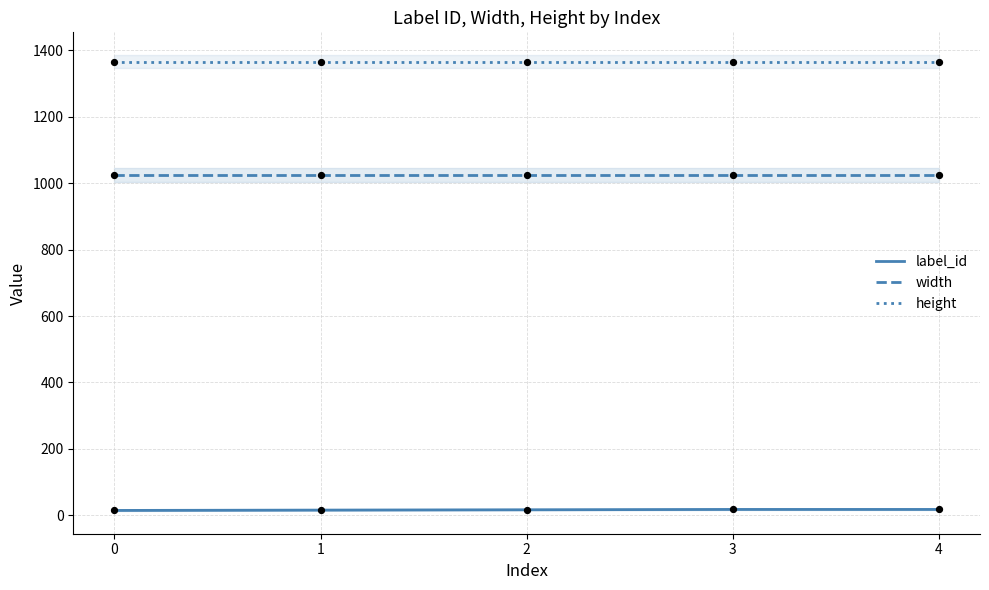

Which series contains the highest Y value?

height